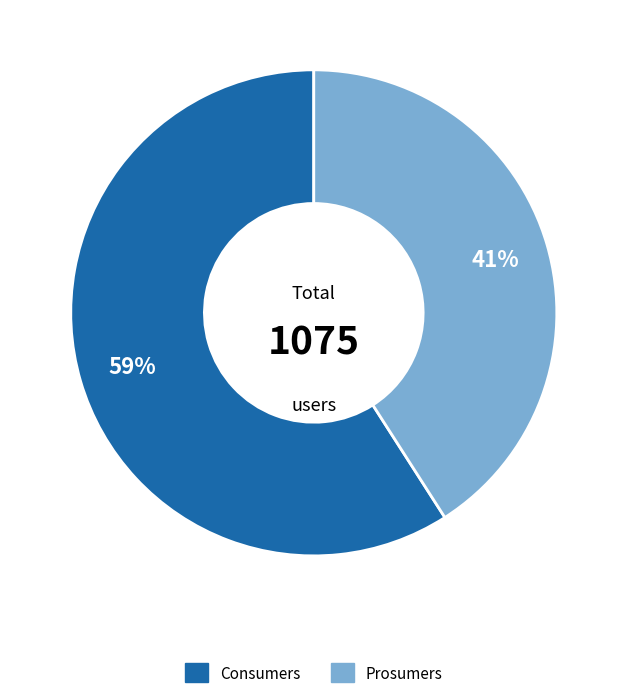

The Prosumers slice represents 35% of the pie. True or false?

False